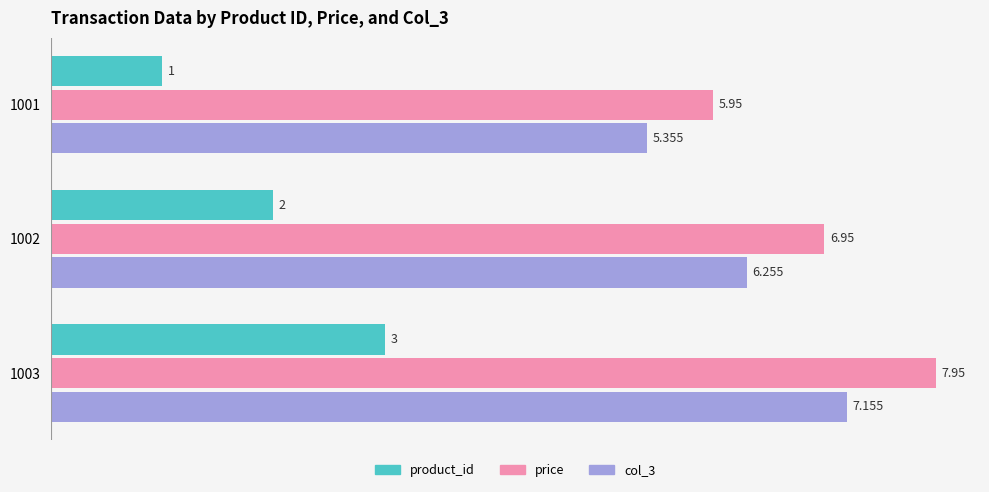

Is the value of col_3 at 1003 greater than the value of product_id at 1002?

Yes